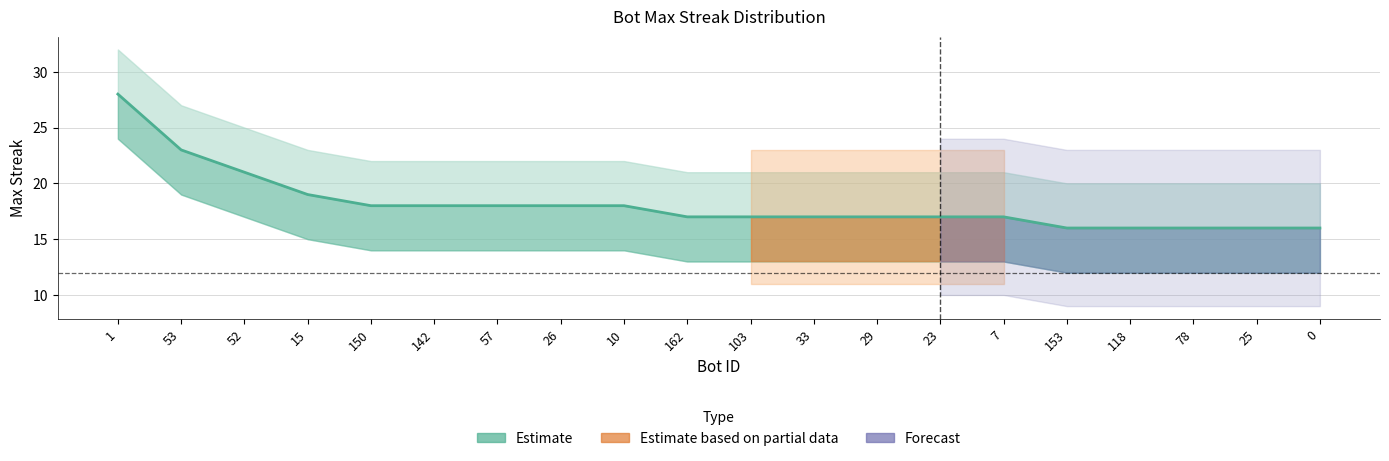

How many data points are above 17?

9